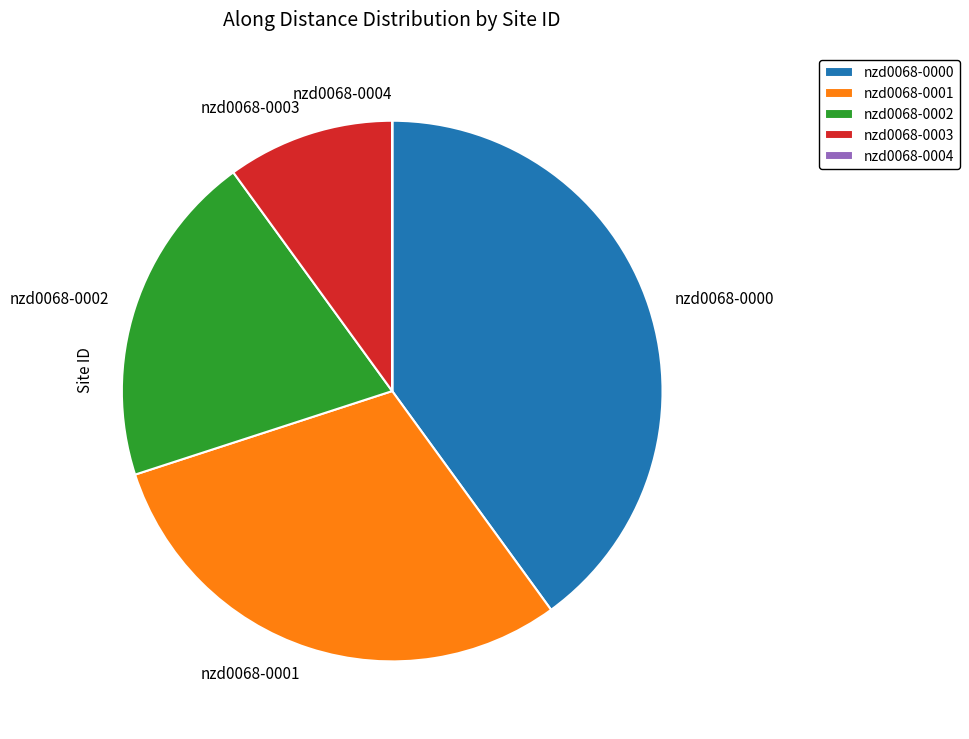

The nzd0068-0000 slice represents 53% of the pie. True or false?

False